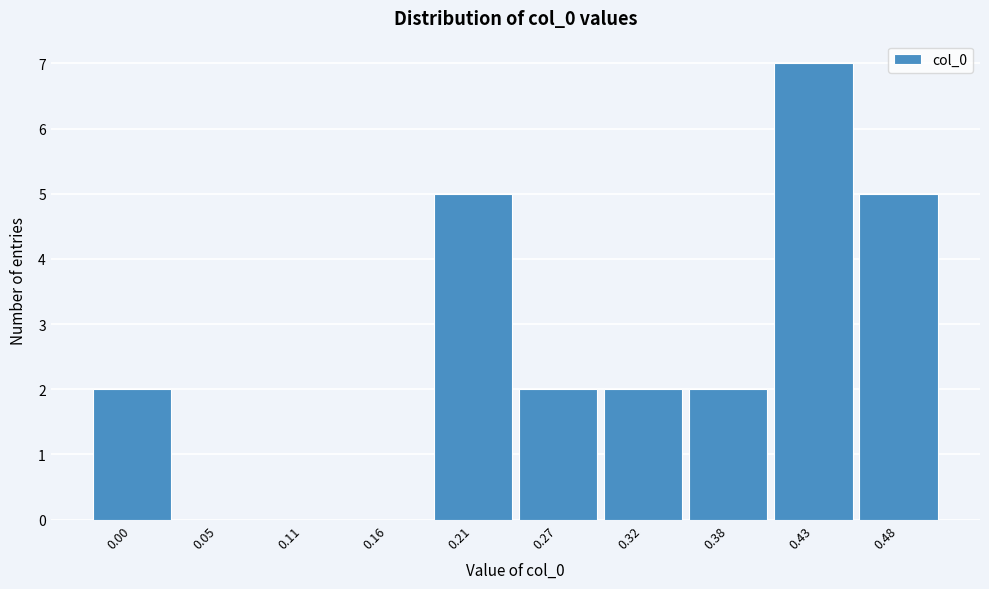

Reading left to right, extract all data points from this chart.

0.00=2	0.05=0	0.11=0	0.16=0	0.21=5	0.27=2	0.32=2	0.38=2	0.43=7	0.48=5